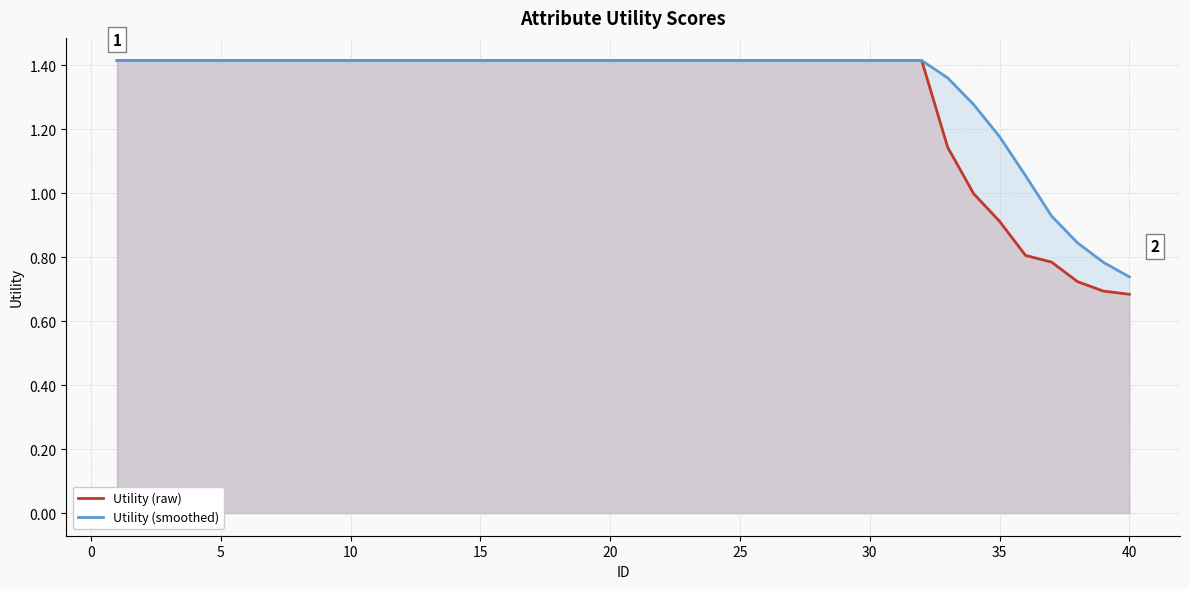

What is the highest value of the Utility (smoothed) series?

1.4